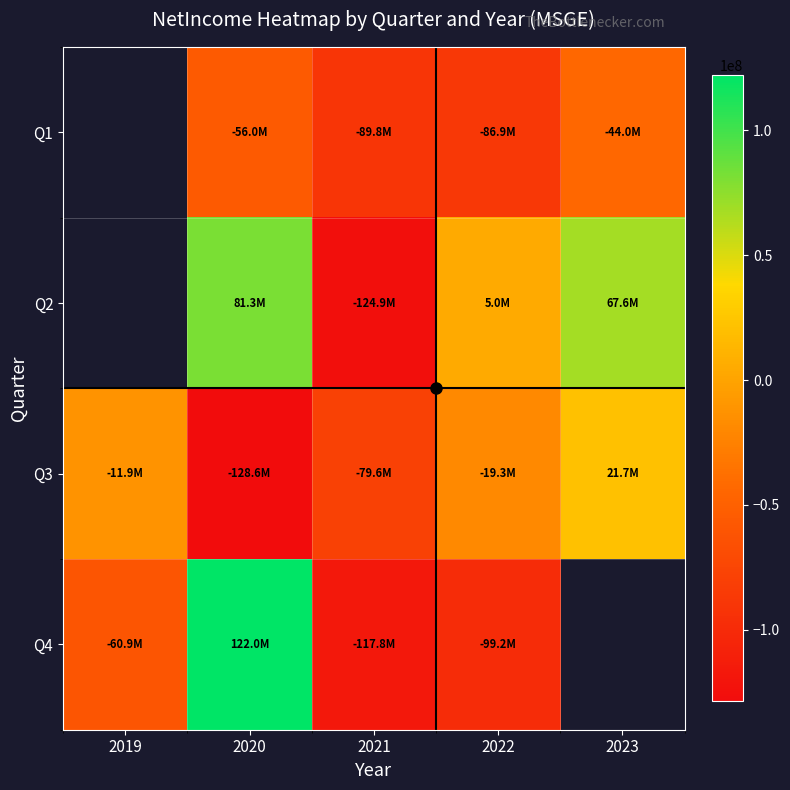

Which label corresponds to the largest value in the chart?

2020